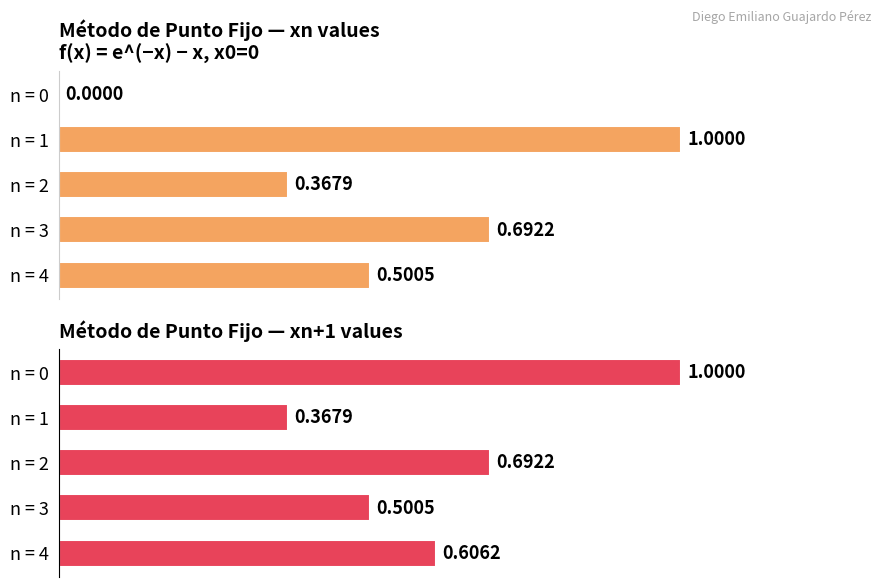

Count the number of data series in this chart.

2